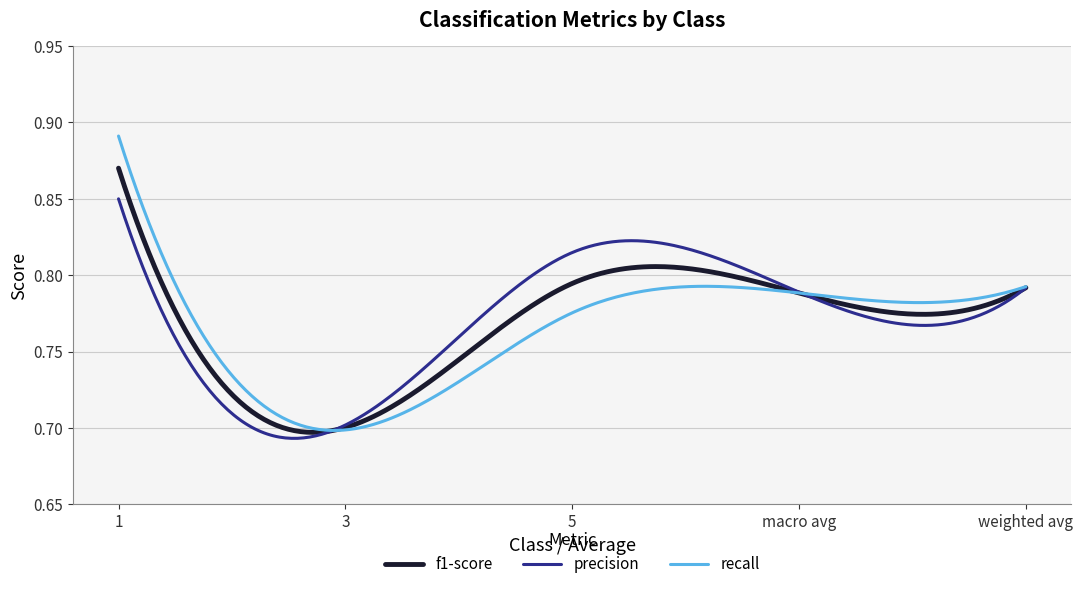

What is the difference between the maximum and second lowest values in the f1-score series?

0.2